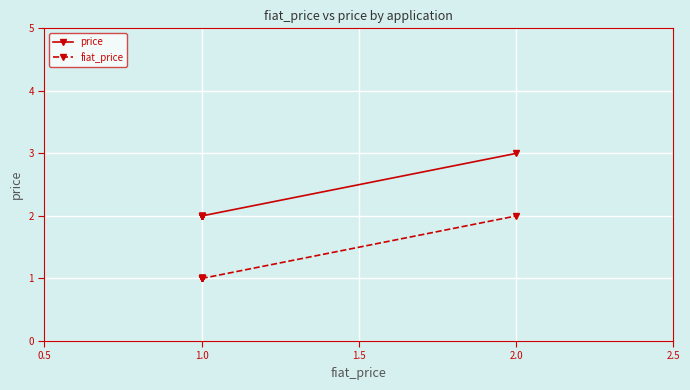

Is this an area chart (filled region under the line)?

No